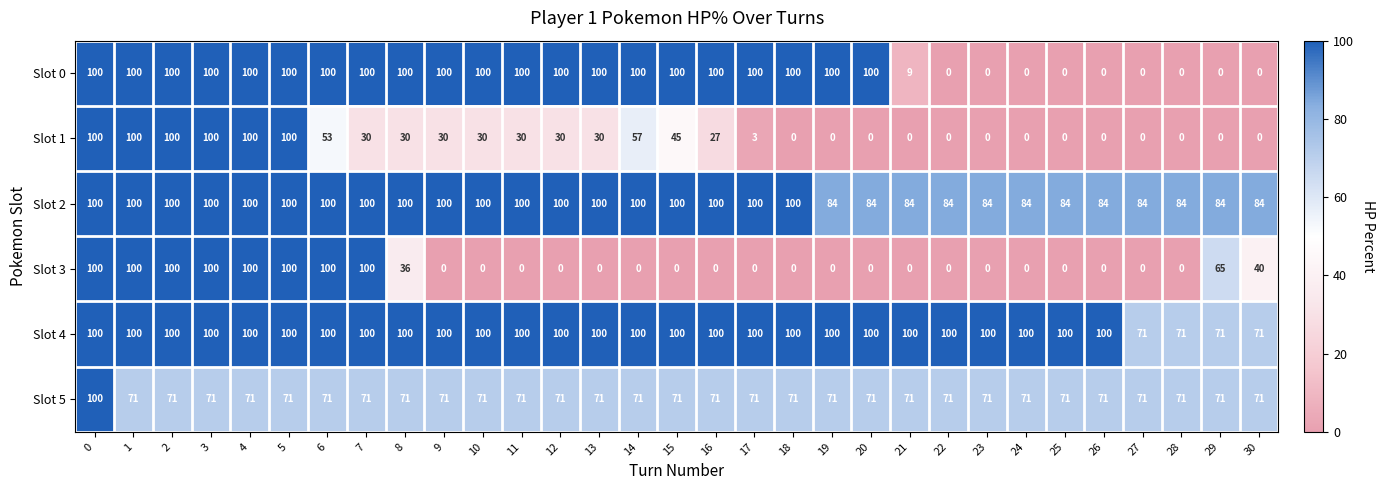

What is the average value of the Slot 5 series?

72